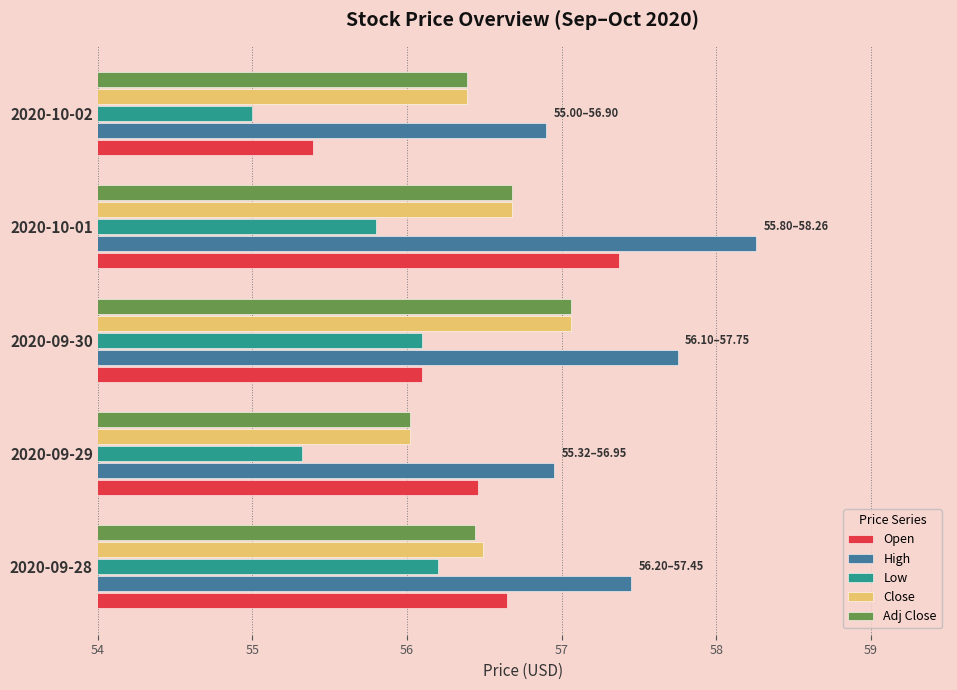

Which series has the largest total across all categories?

High